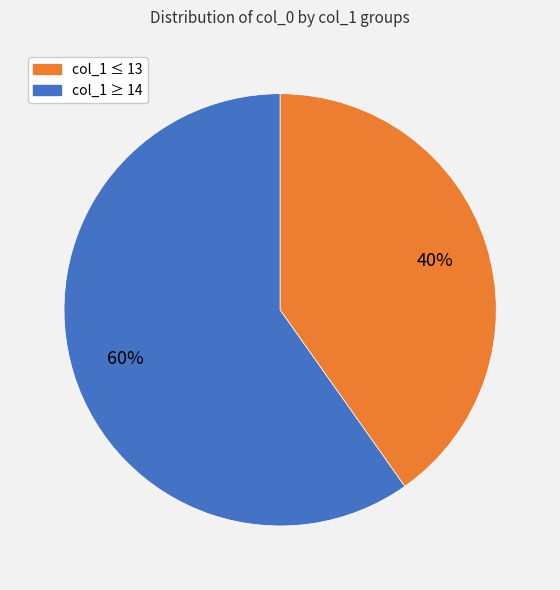

To the nearest percent, what is the average slice percentage?

50%